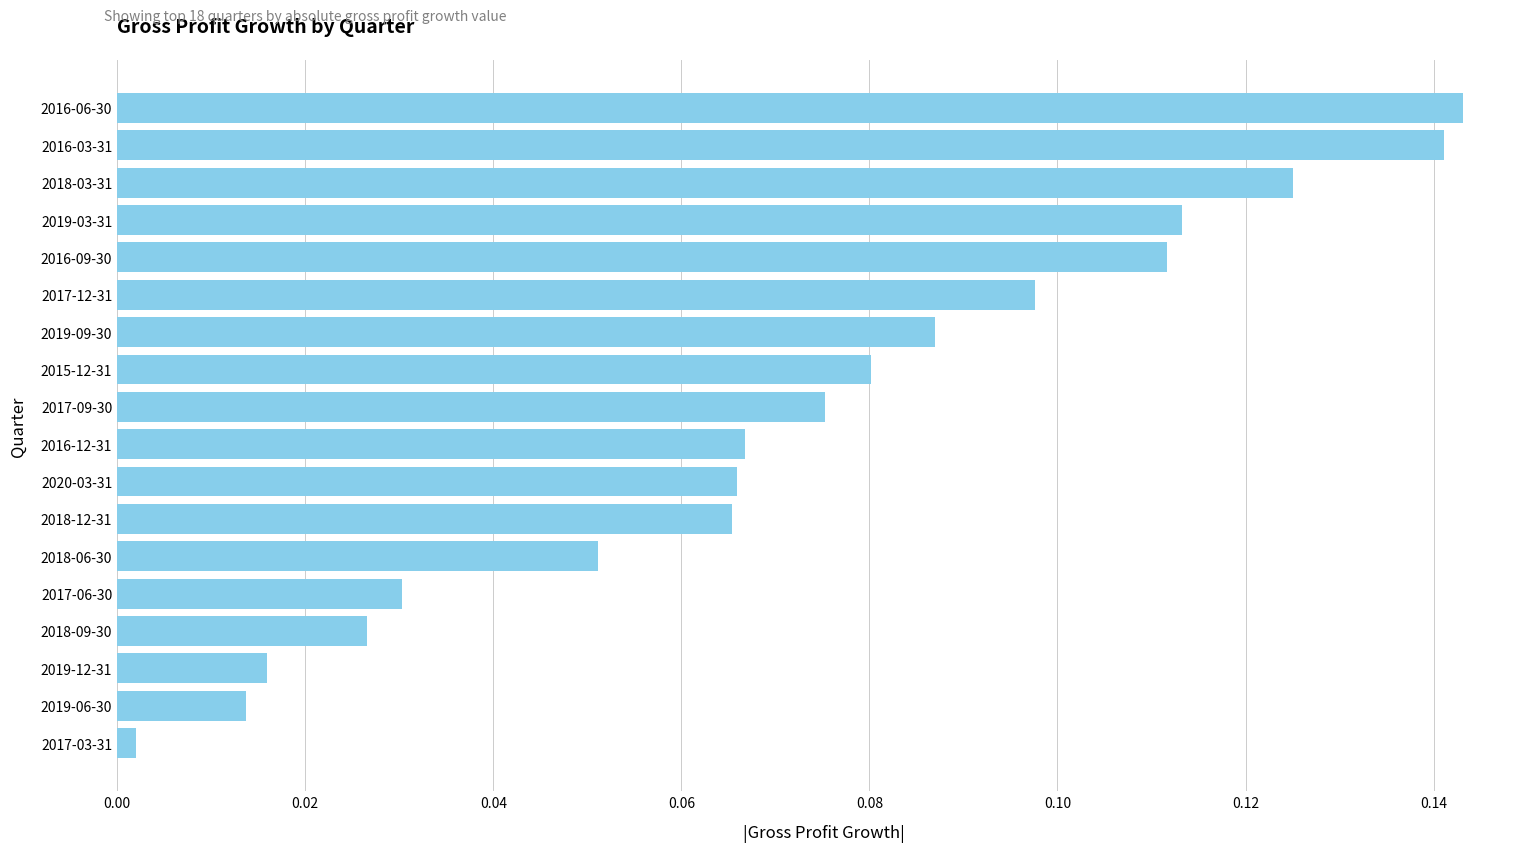

Where is the data nearest to the value 0?

2017-03-31